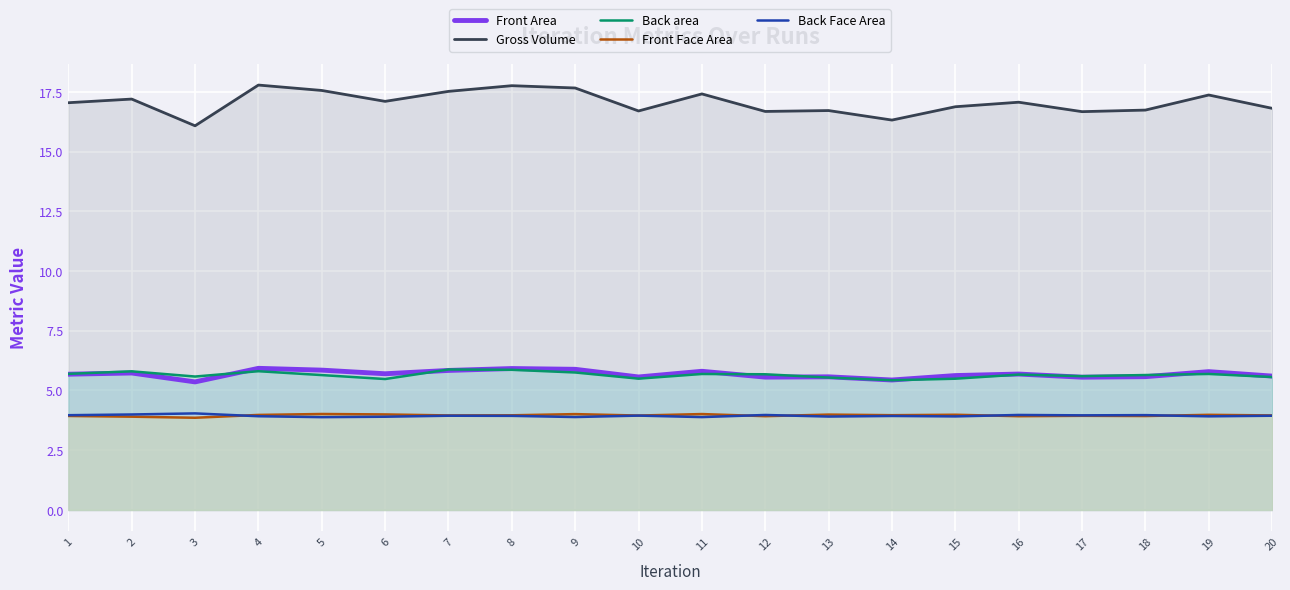

The Front Face Area series shows 4.0 at 7. True or false?

True